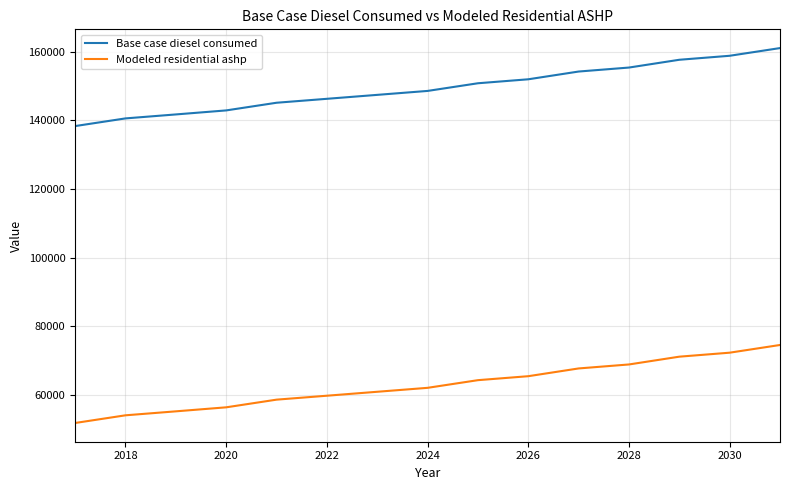

What is the minimum value shown in the chart?

51752.2